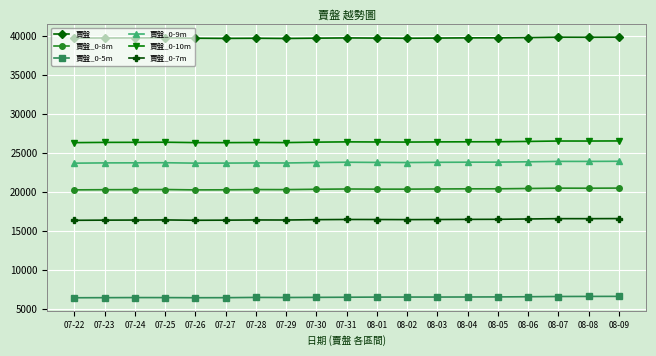

The 賣盤 series shows 19681 at 07-31. True or false?

False